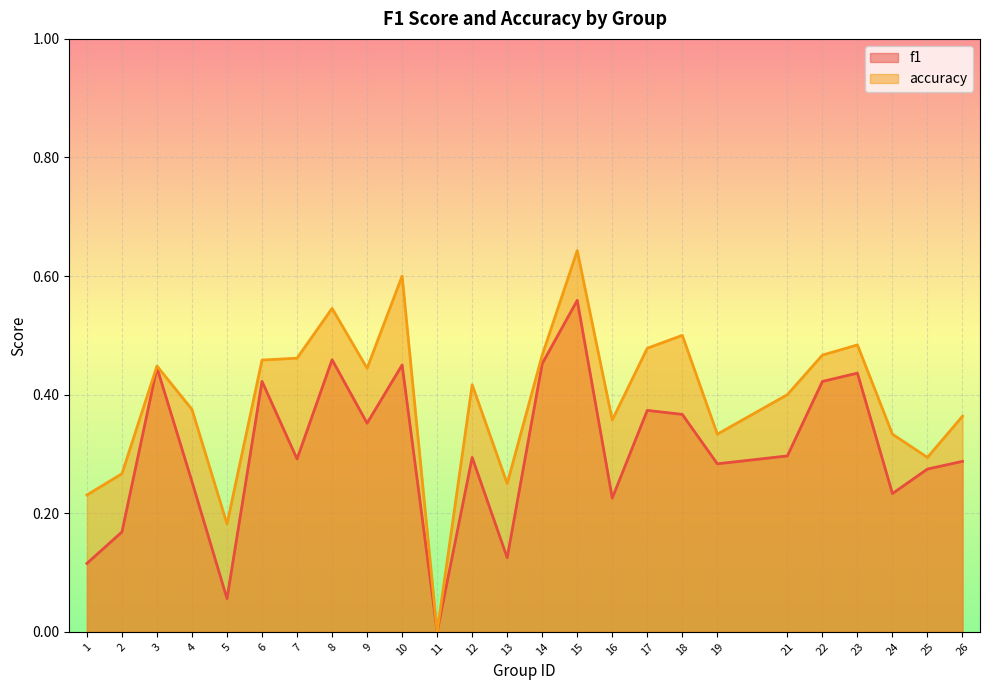

Read the f1 value at 21.

0.3